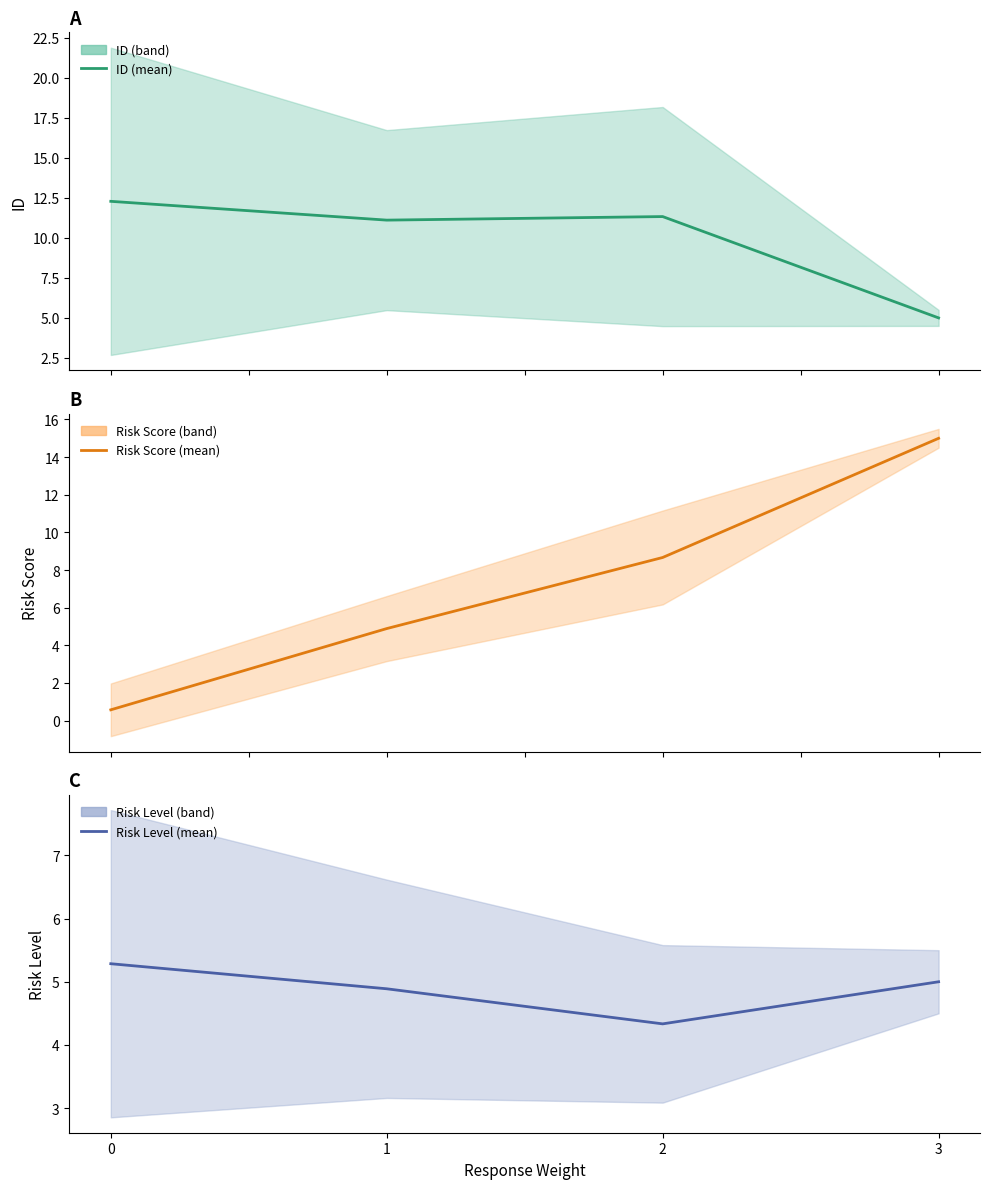

What is the difference between the highest and lowest values at 0?

11.7